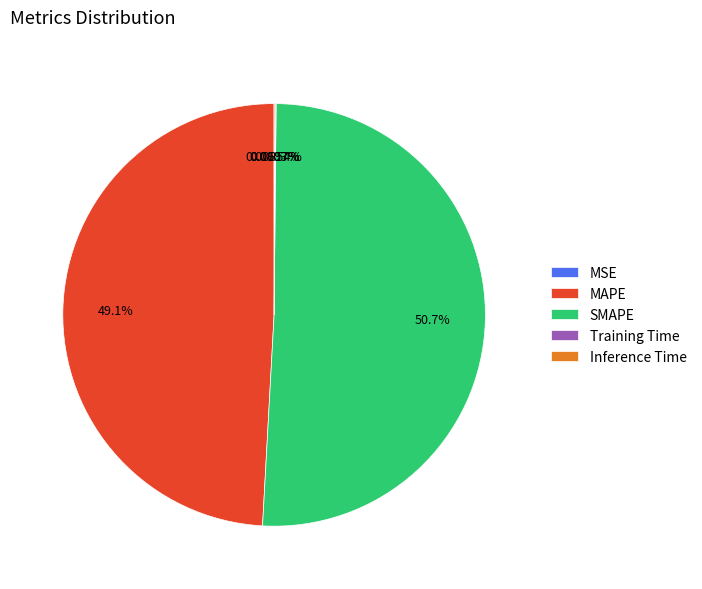

Approximately how many times larger is the value at SMAPE compared to MAPE?

1.0